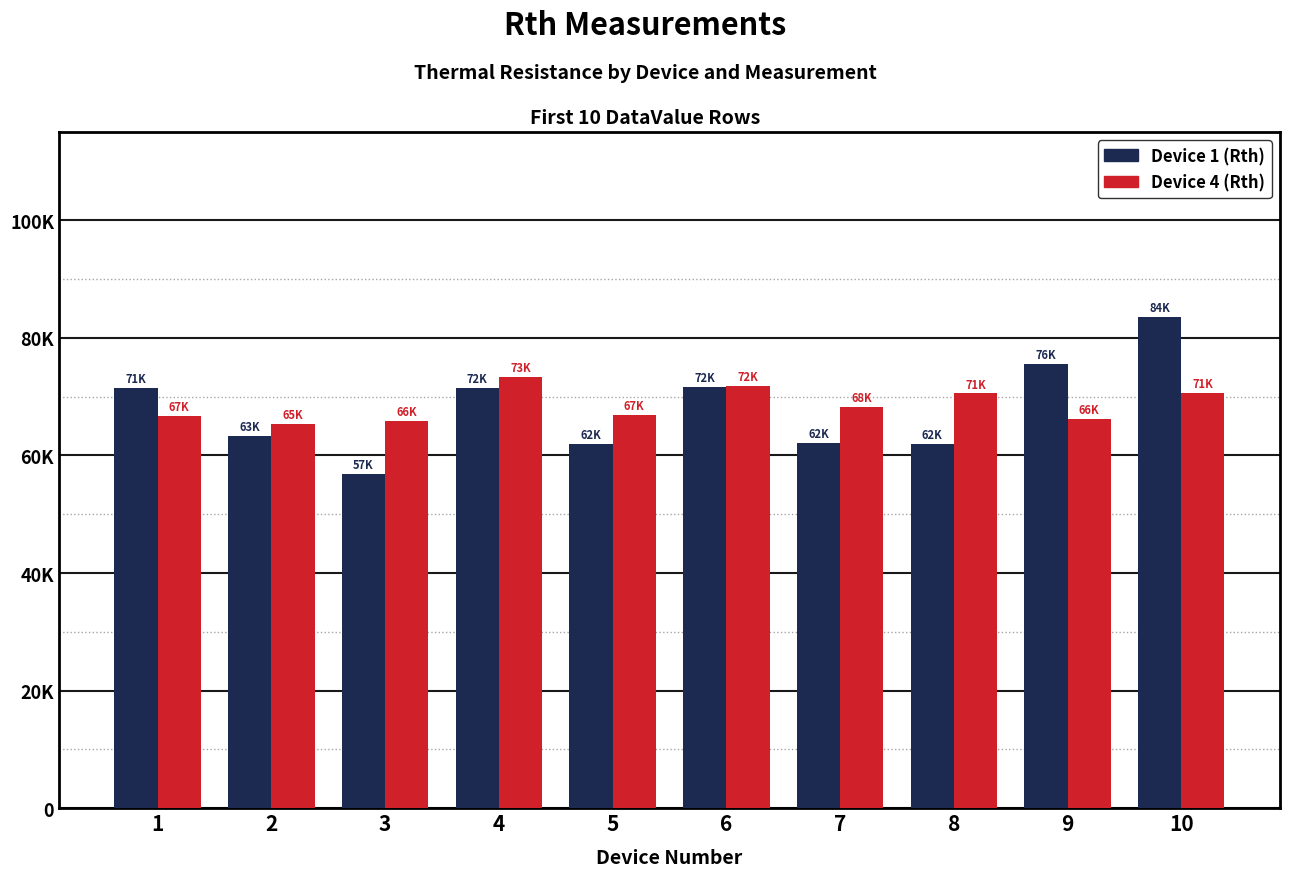

What is the difference between the maximum and second lowest values in the Device 1 (Rth) series?

21708.8